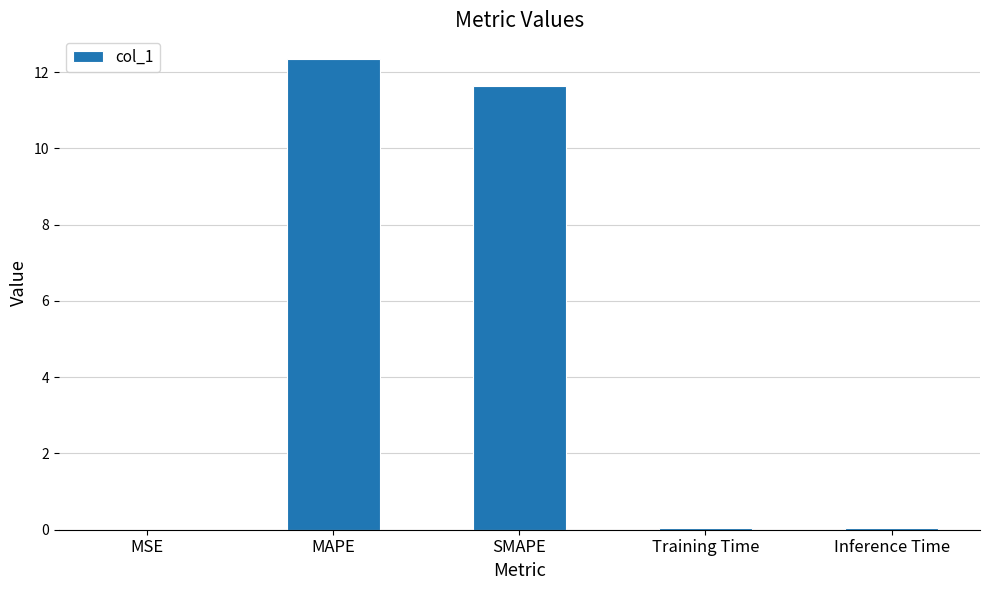

Are the bars horizontal?

No